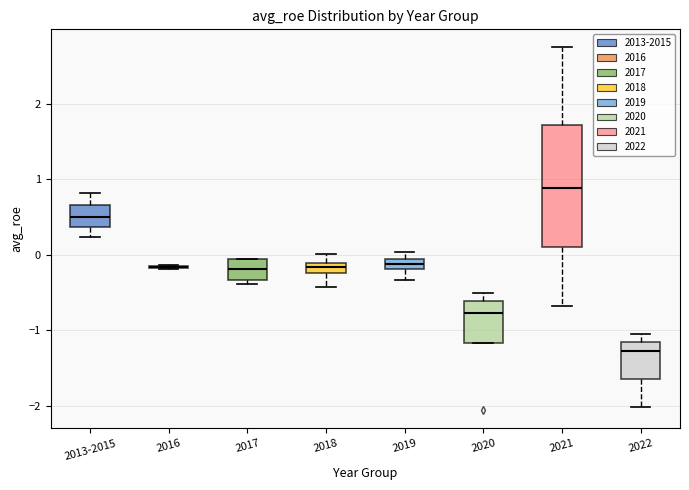

Comparing the boxes themselves (not the whiskers), which one is the tallest?

2021